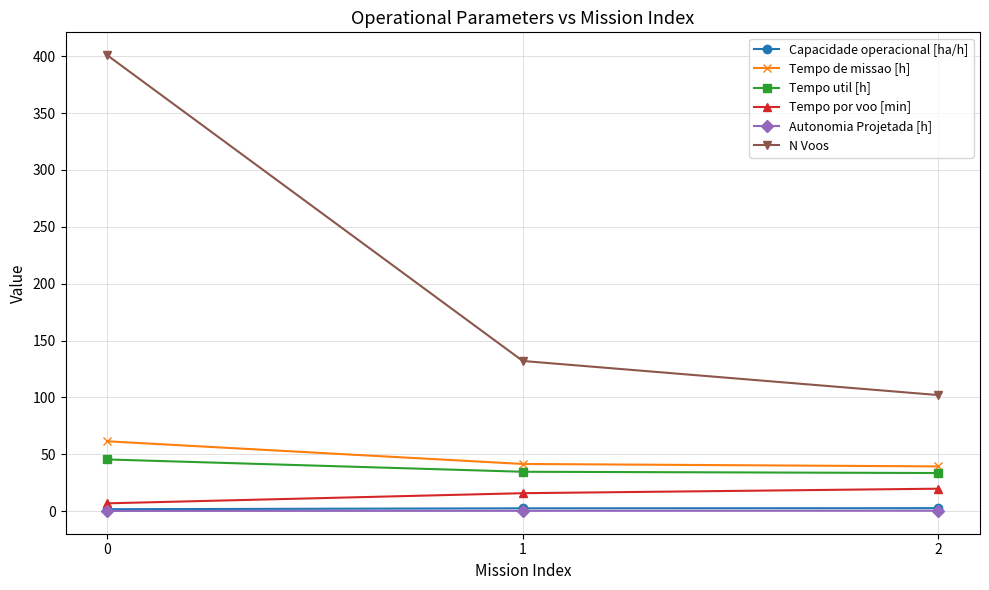

True or false: Tempo util [h] has a value of 45.4 at 0.

True